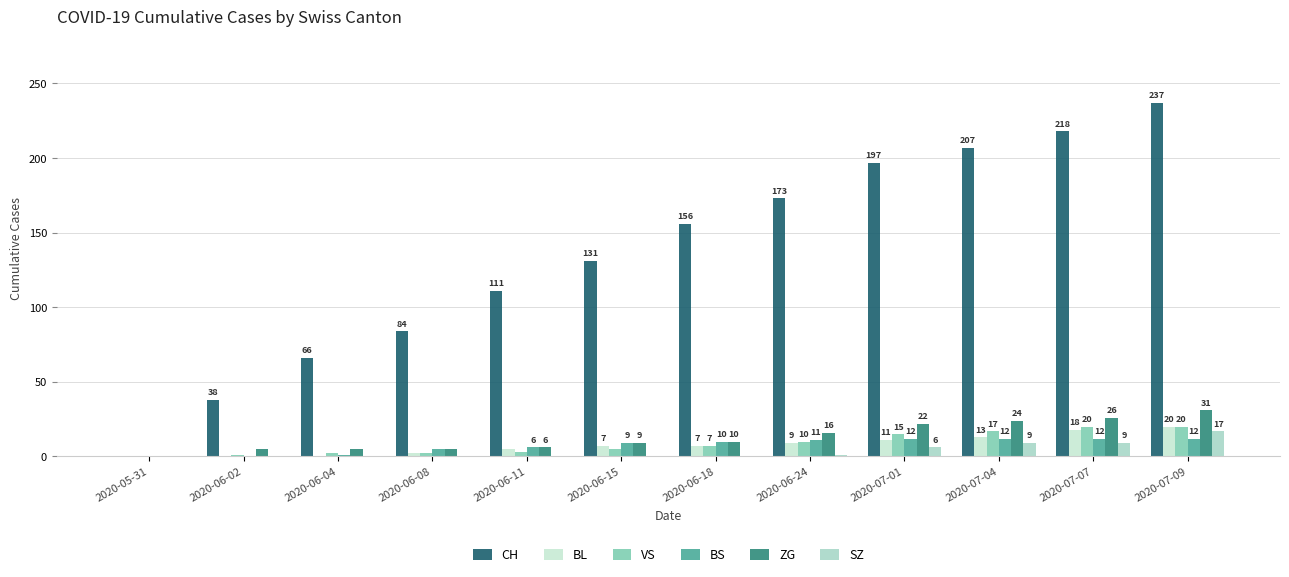

At which category is the sum across all series the highest?

2020-07-09